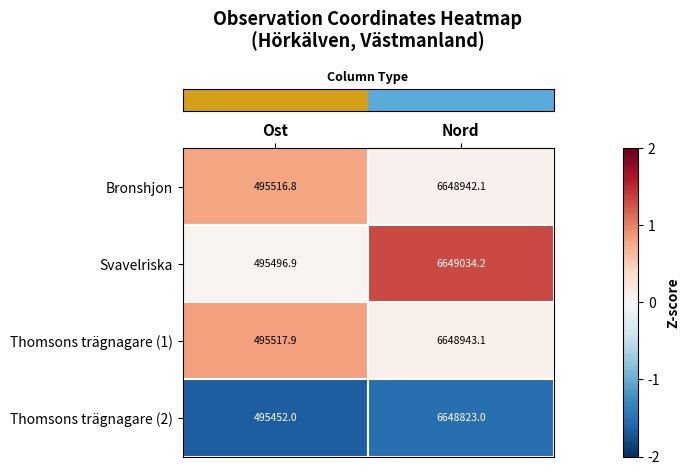

Rank the series by their maximum value, from highest to lowest.

Svavelriska, Thomsons trägnagare (1), Bronshjon, Thomsons trägnagare (2)